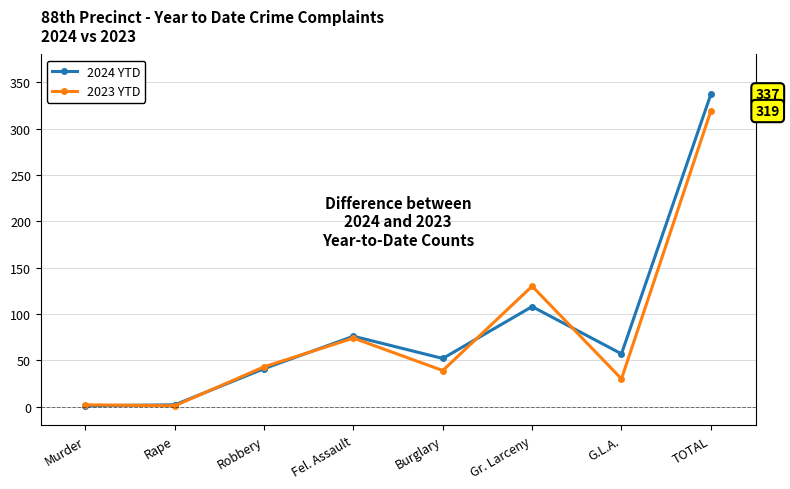

List the series in order of their overall mean, highest first.

2024 YTD, 2023 YTD